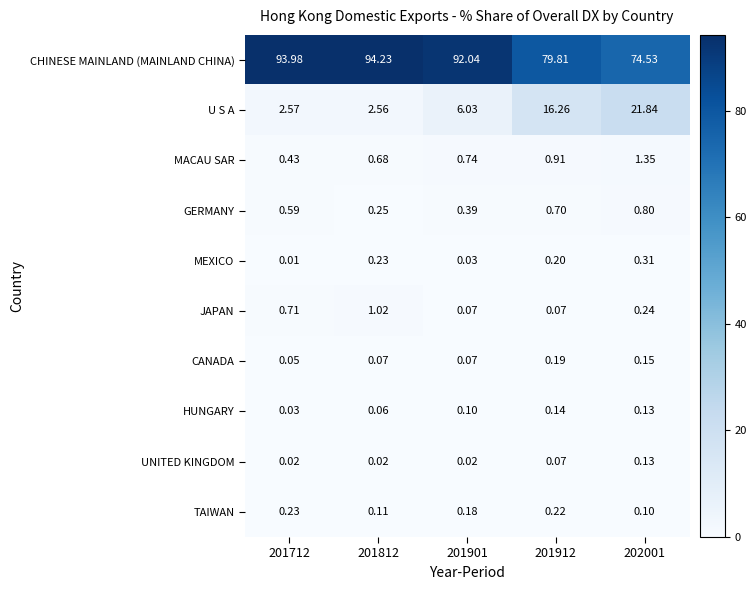

What is the difference between the highest and lowest values at 201912?

79.7